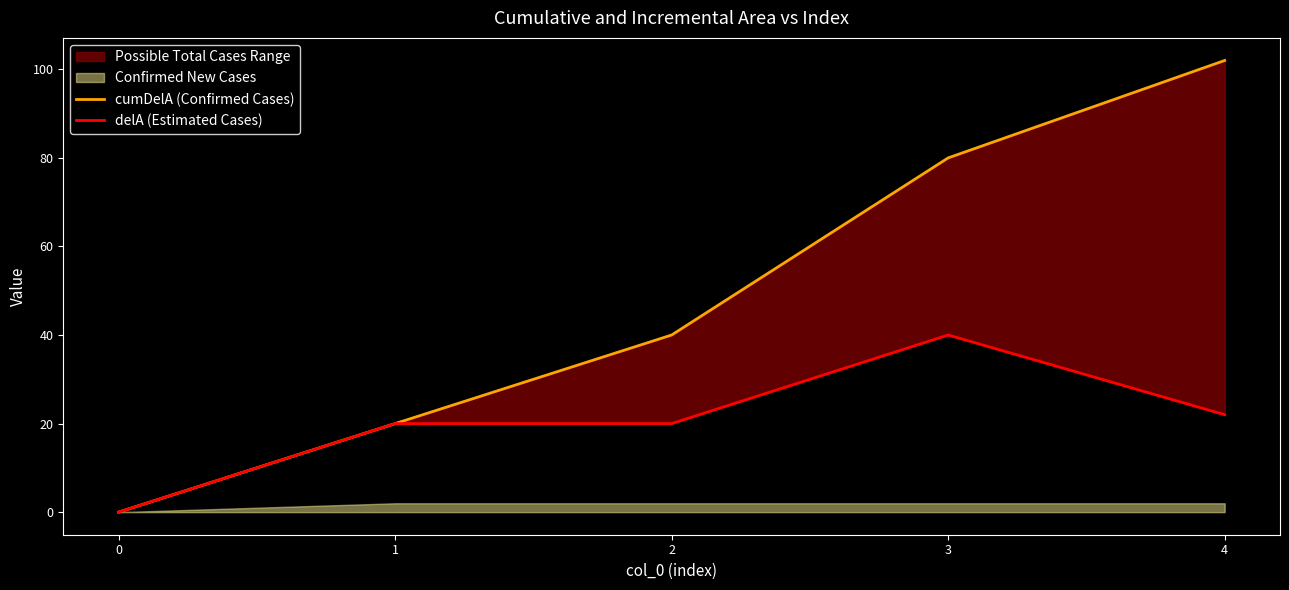

What is the maximum value for delA (Estimated Cases)?

40.0